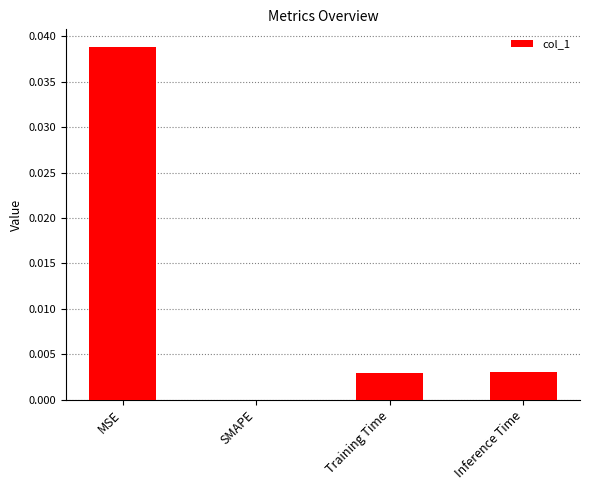

How many positive values are there?

3